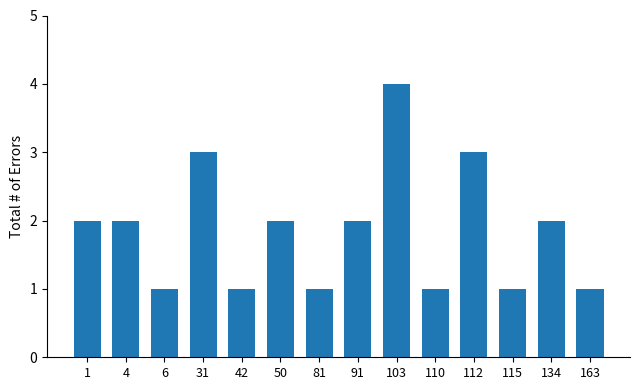

What is the value of the 4th bar from the left?

3